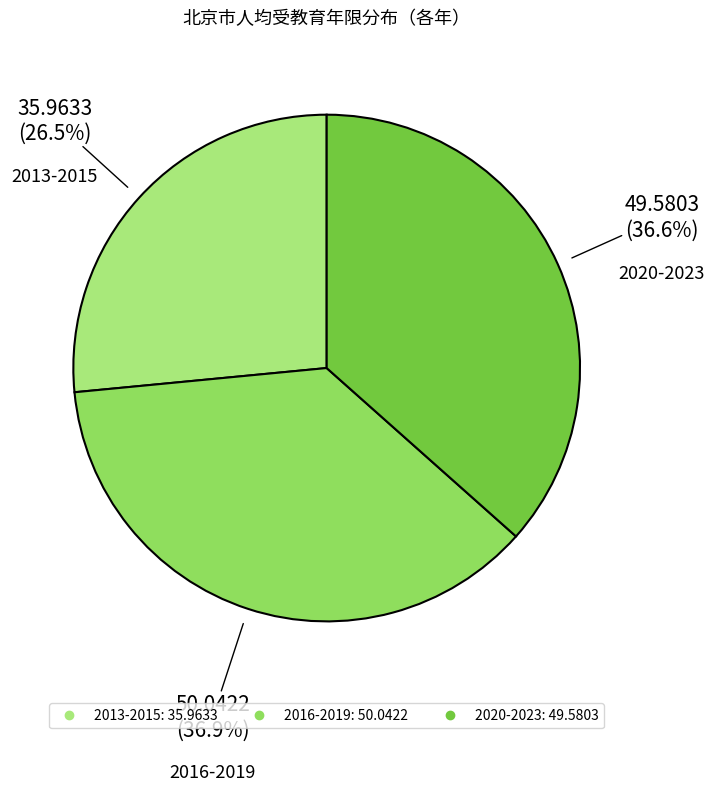

How many slices are in this pie chart?

3